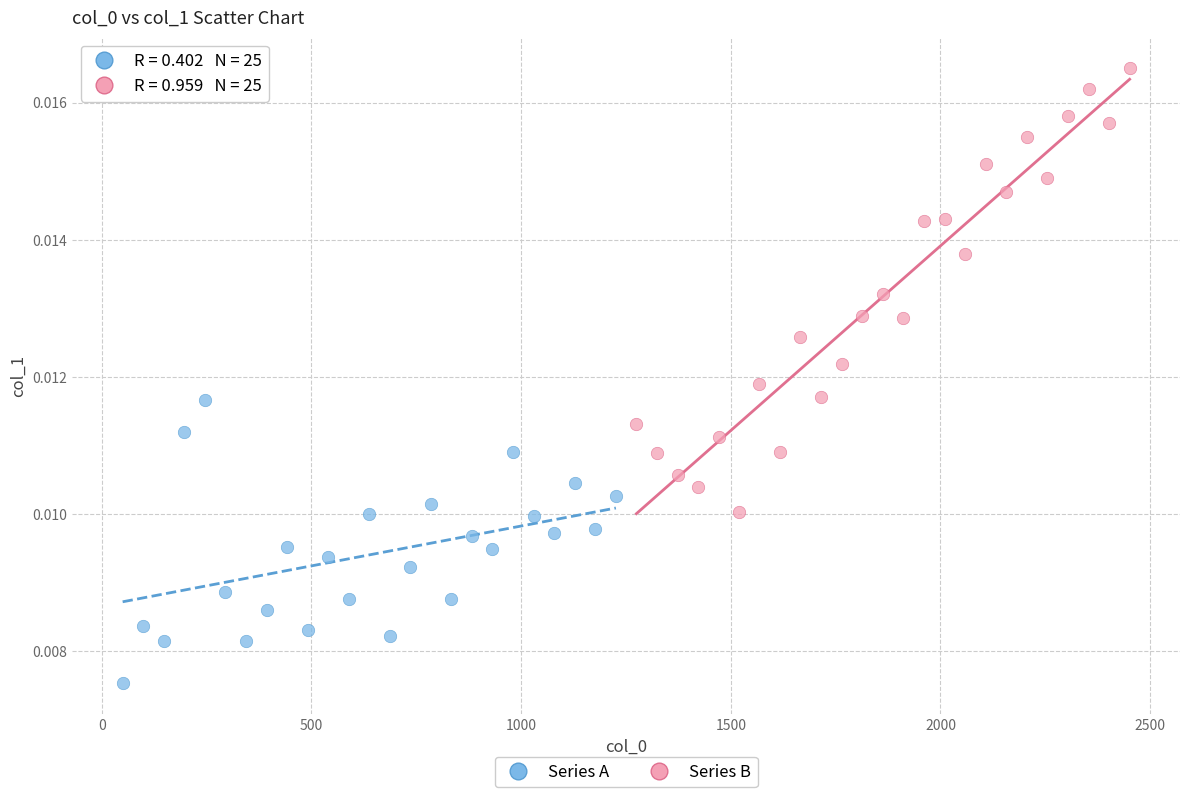

Which series contains the lowest Y value?

Series A